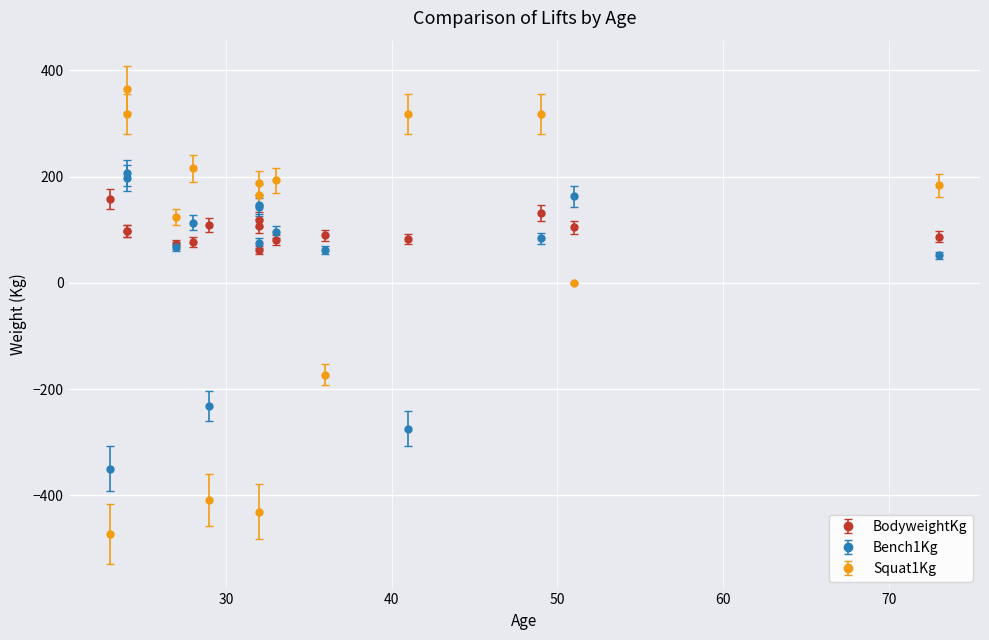

Is the value of Squat1Kg at 36 greater than the value of Bench1Kg at 49?

No